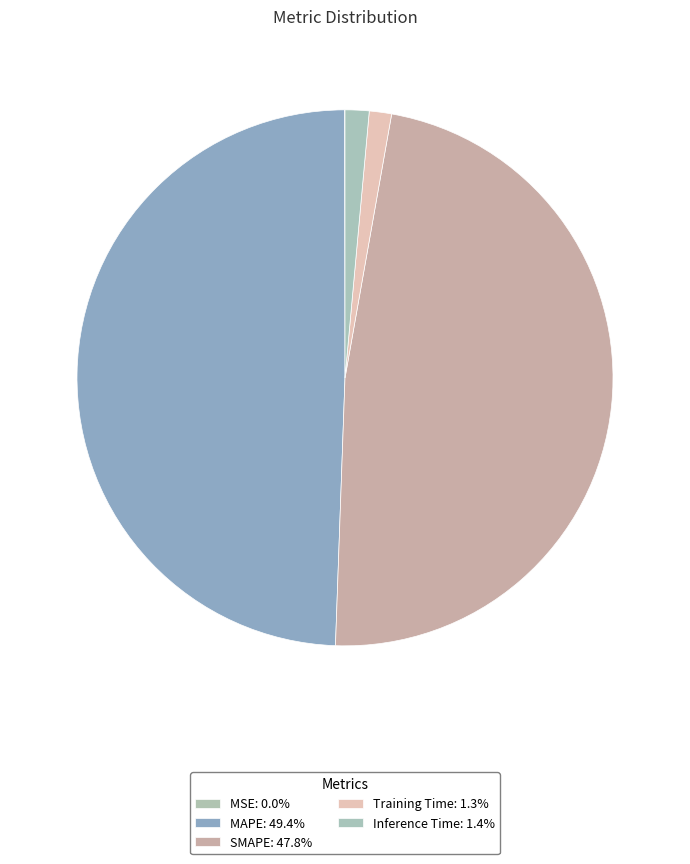

To the nearest percent, what is the combined percentage of MAPE and MSE?

49%